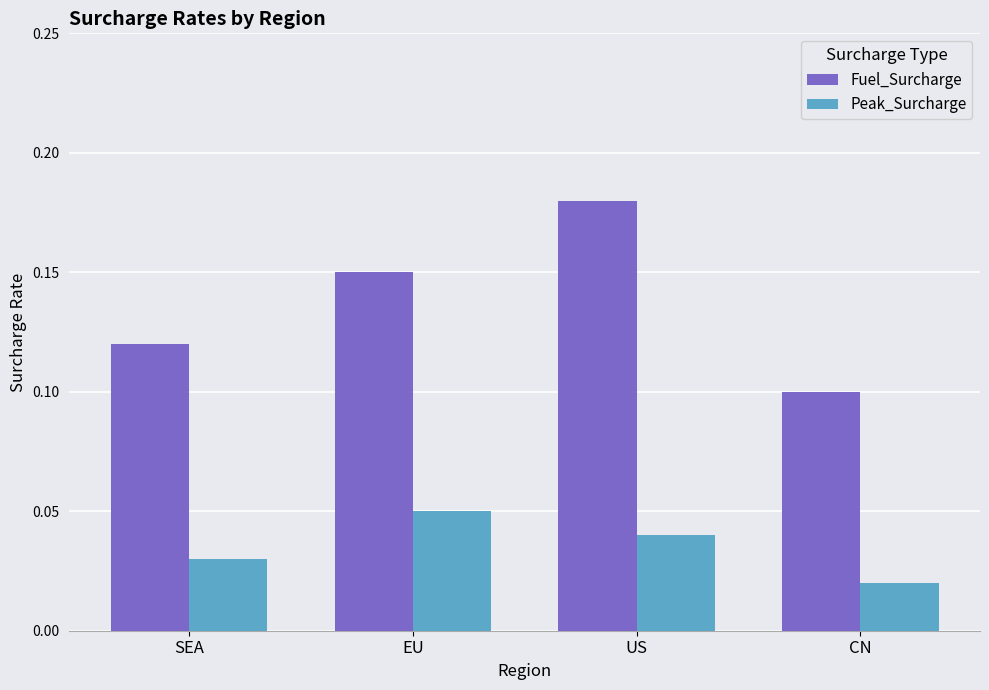

Between SEA and EU, which series saw the biggest shift?

Fuel_Surcharge